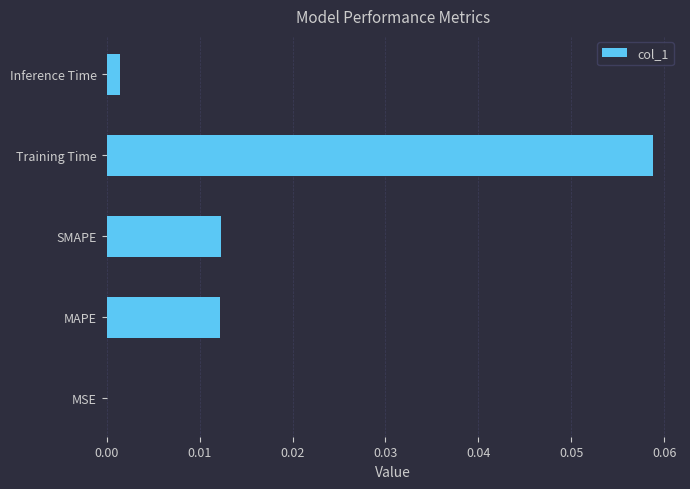

Which category has the highest value across all series?

Training Time